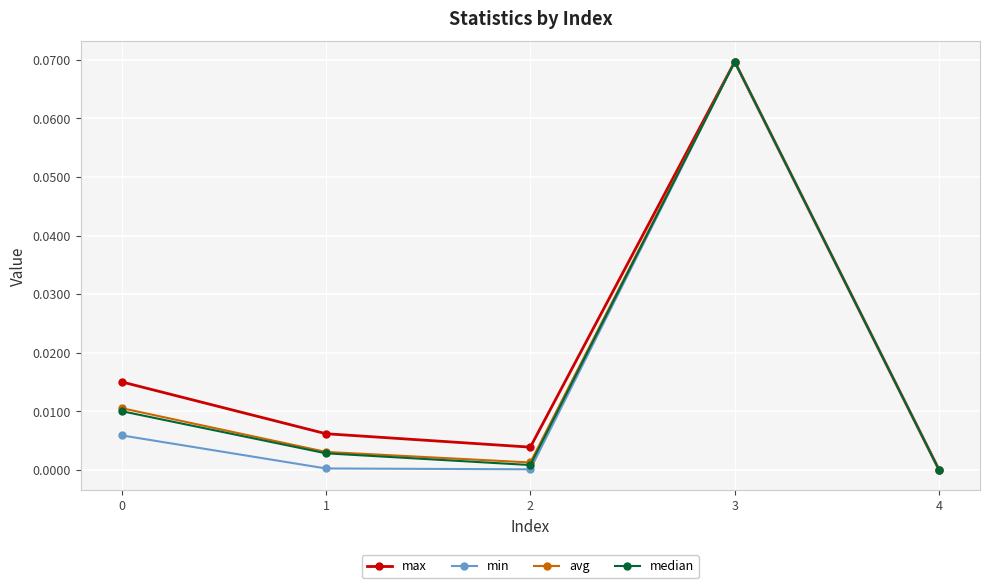

At which category does min reach its first local peak?

3